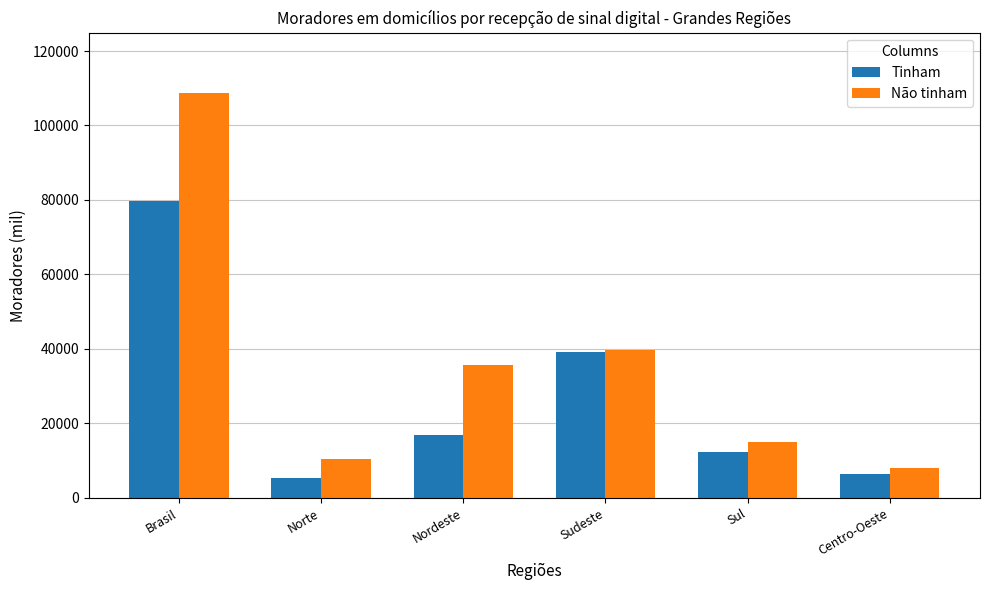

Is it true that Tinham equals 6317.1 at Centro-Oeste?

True